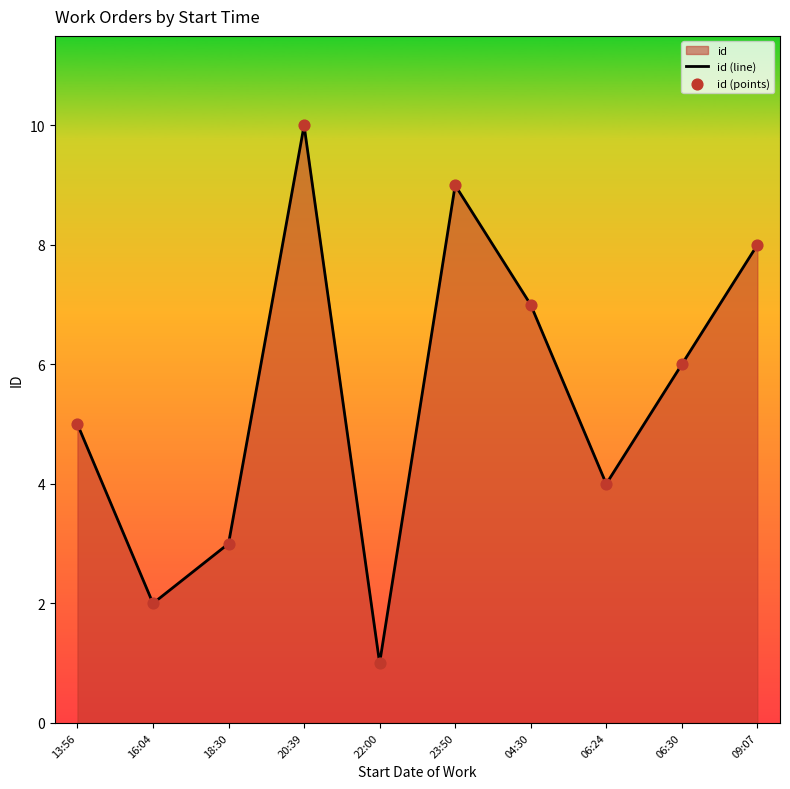

Which series has the largest Y range (max minus min)?

id (line)